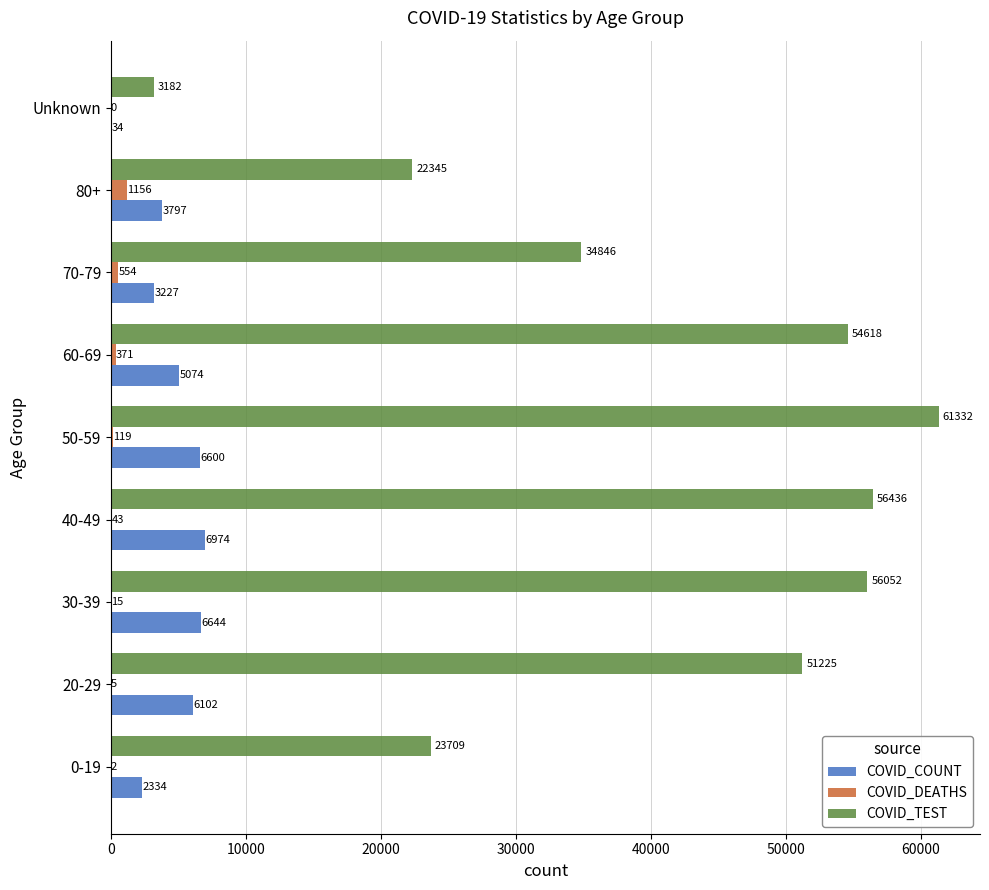

The value of COVID_TEST at Unknown is 1010. True or false?

False